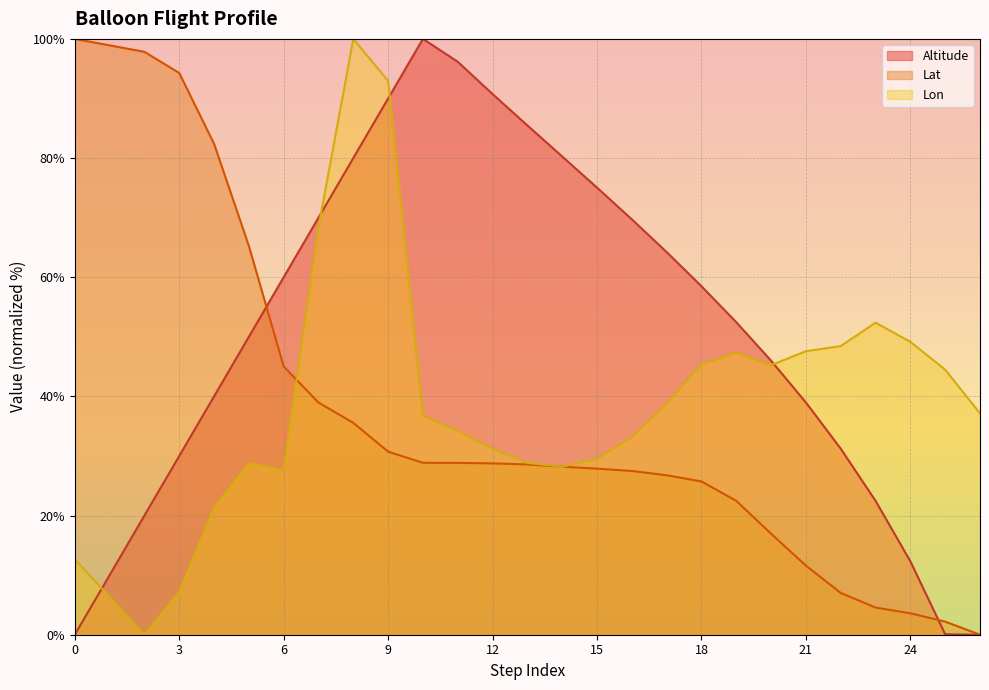

Which has a higher value, 5 or 15?

15